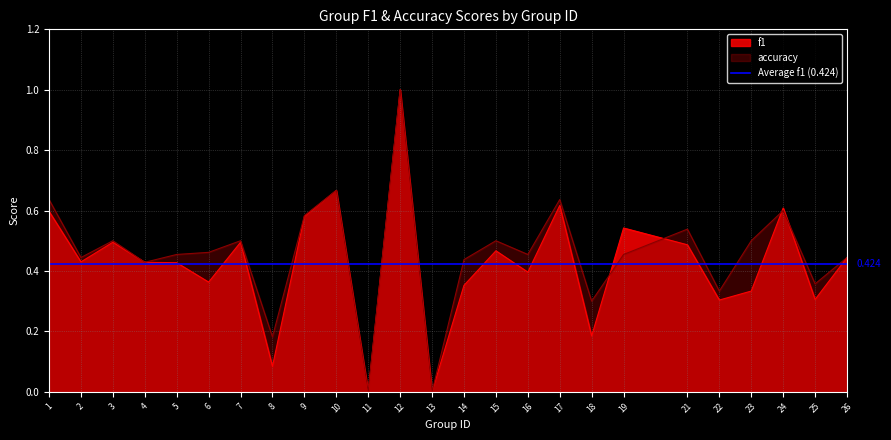

Which has a higher value, 22 or 23?

23